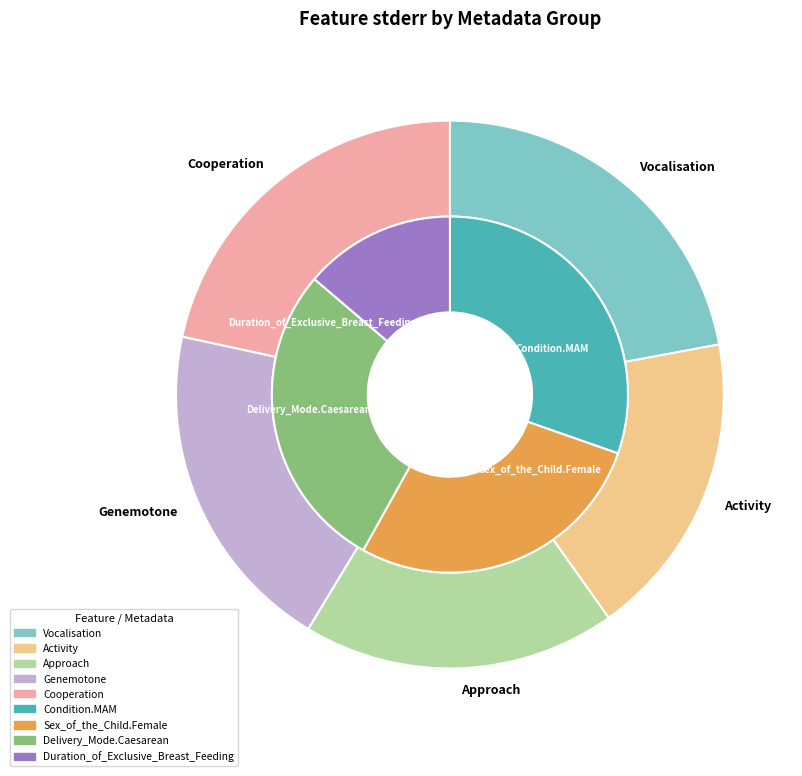

Between Cooperation and Activity, which is larger?

Cooperation